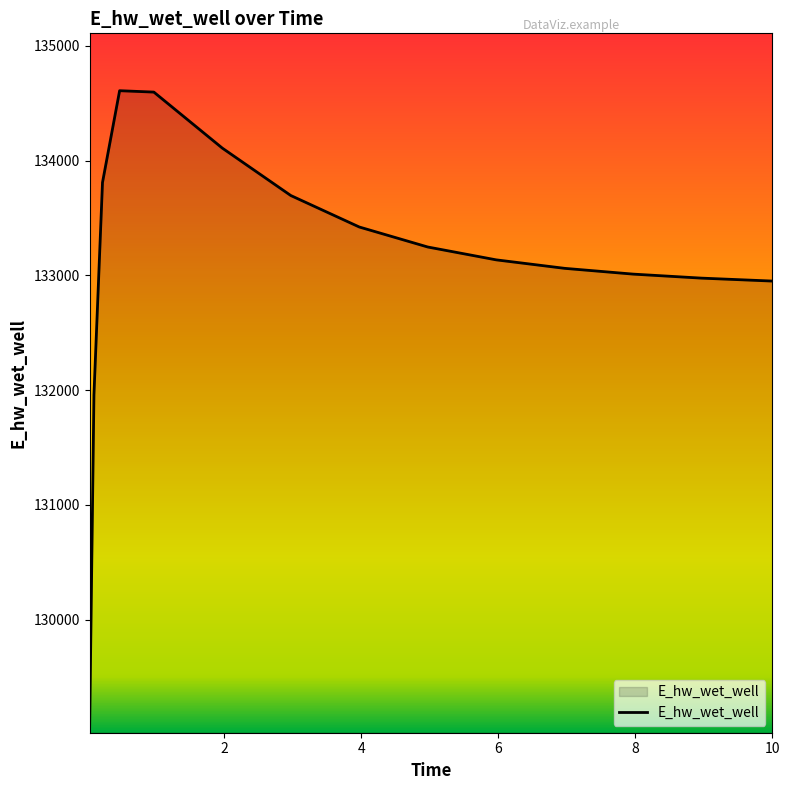

What is the difference between the maximum and minimum values?

5545.8